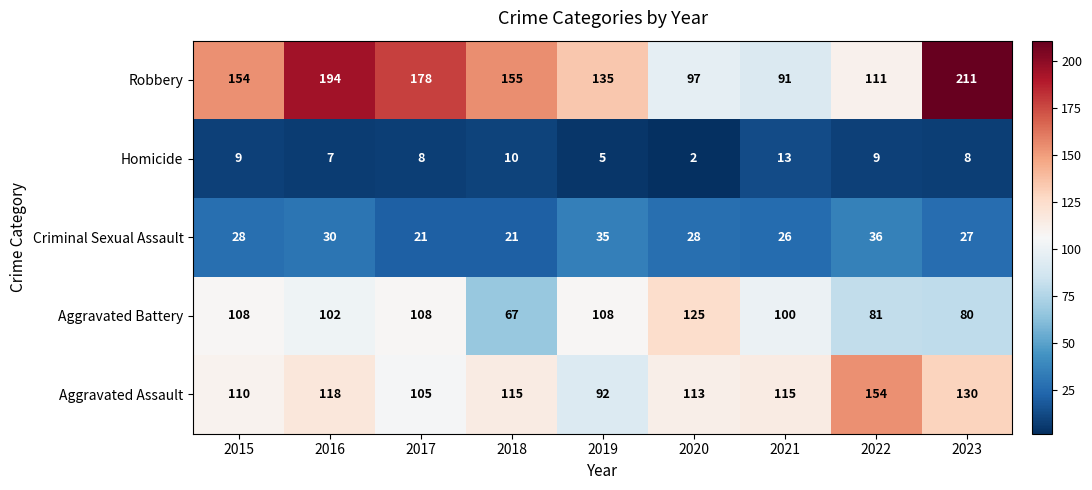

True or false: Aggravated Battery has a value of 108 at 2017.

True